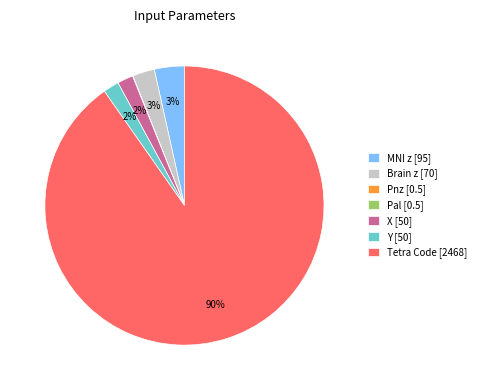

What percentage is the Brain z slice, to the nearest percent?

3%